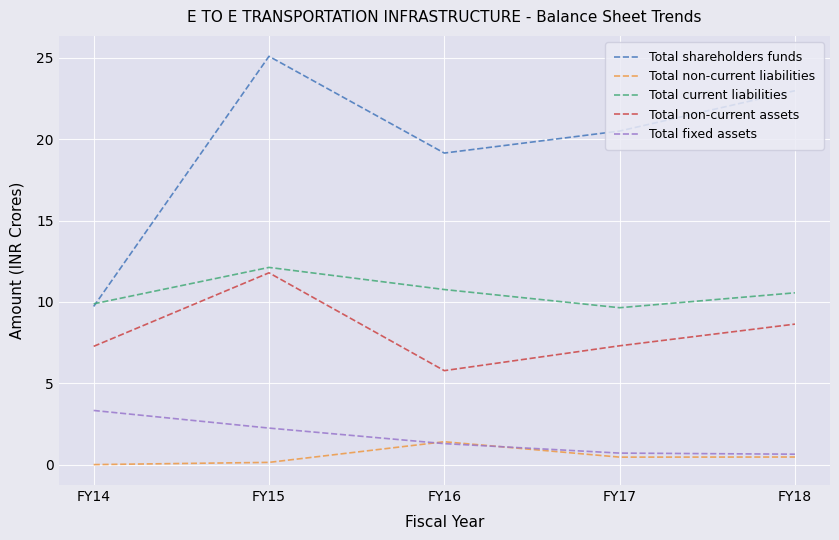

Is it true that Total current liabilities equals 10.6 at FY18?

True